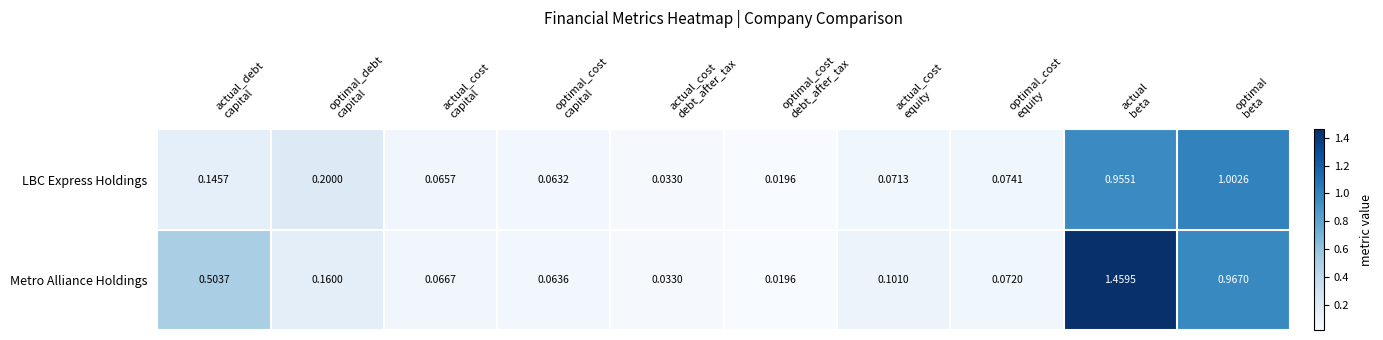

Between optimal_debt
capital and actual_cost
debt_after_tax, which series saw the biggest shift?

LBC Express Holdings